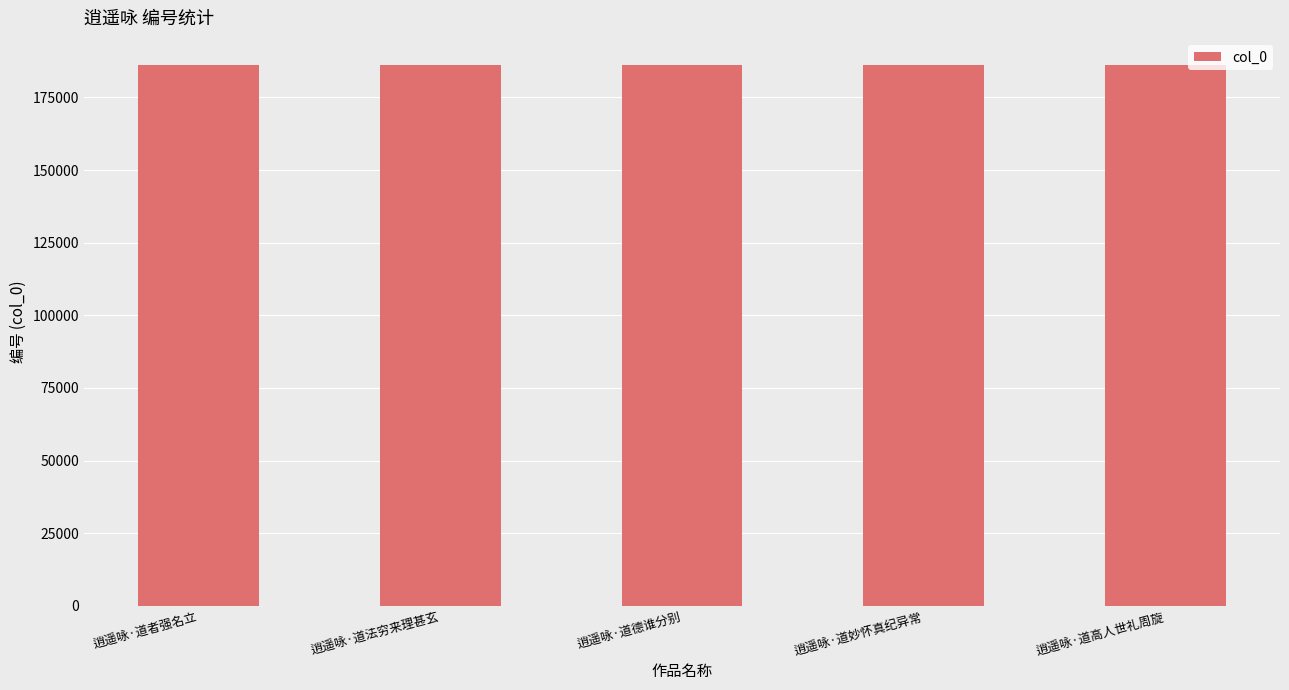

The value at 逍遥咏·道法穷来理甚玄 is 99150. True or false?

False